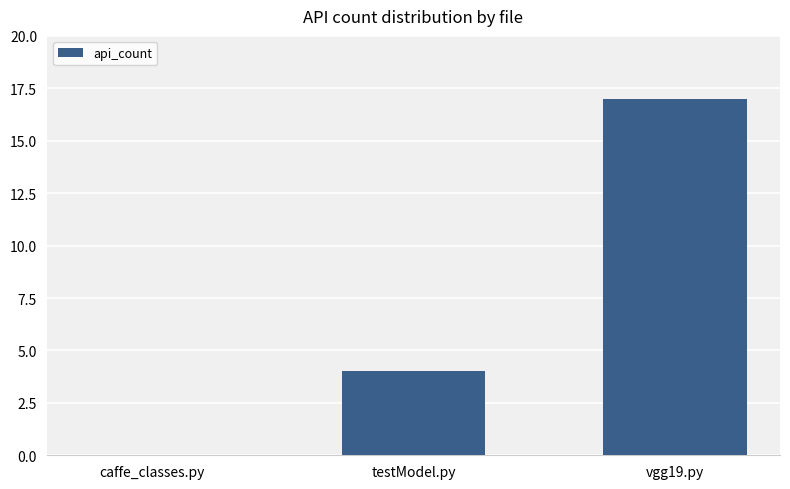

Reading right to left, what are all the values shown in this chart?

17	4	0